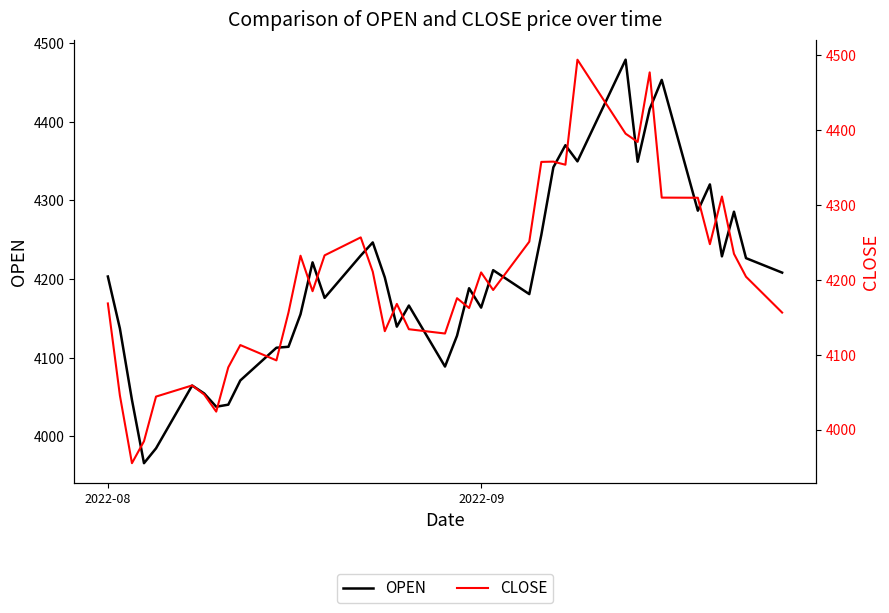

What is the sum of all OPEN values?

167902.2